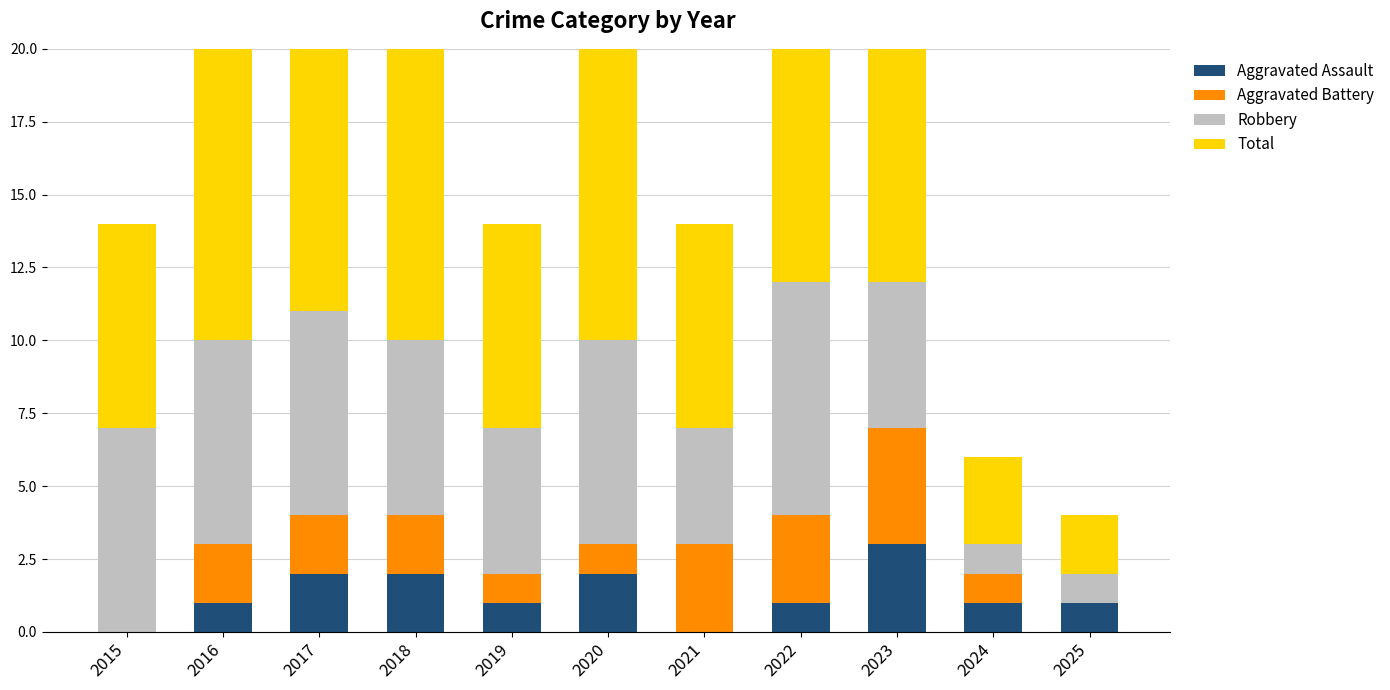

Which series has the widest spread of values?

Total